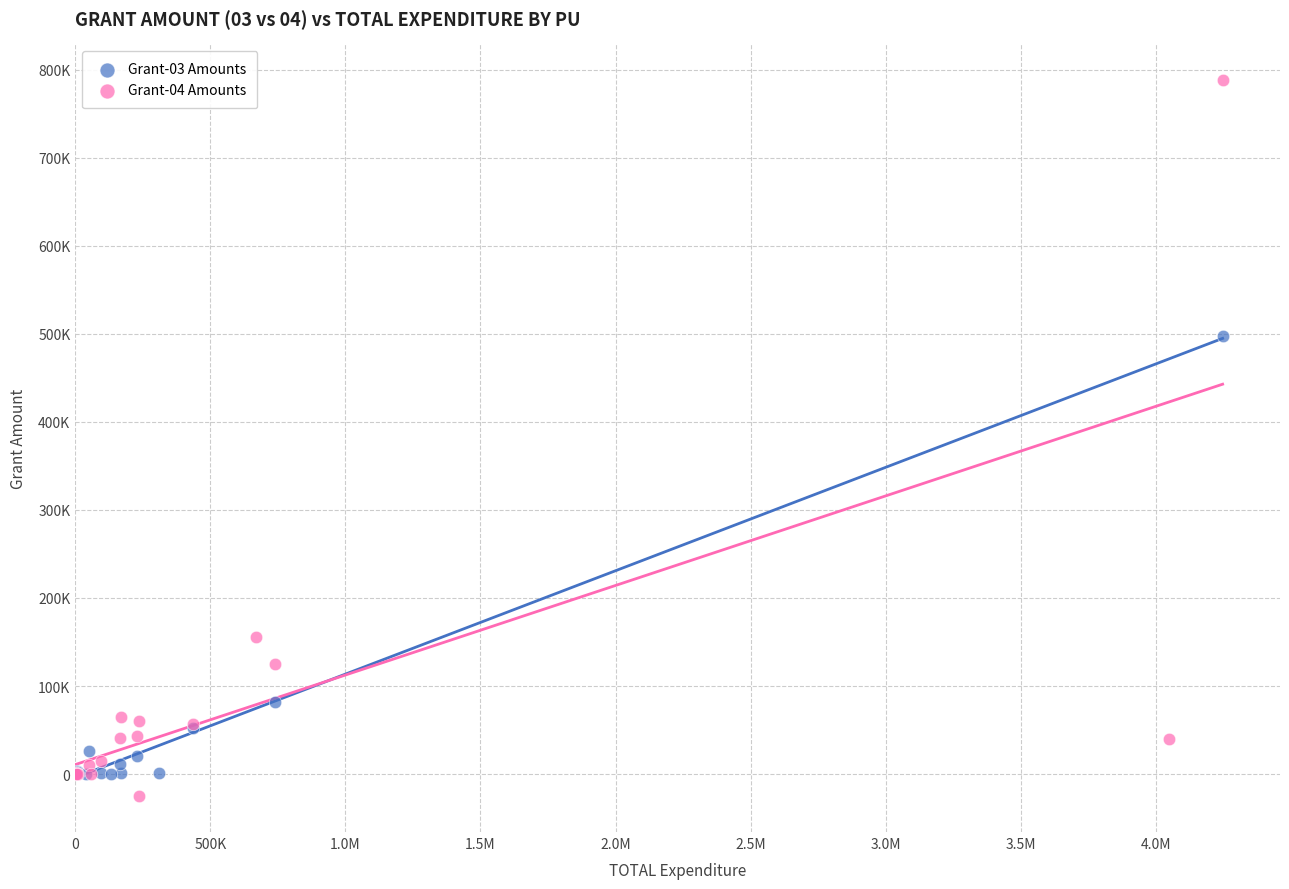

What are all the series names shown in the legend?

Grant-03 Amounts, Grant-04 Amounts